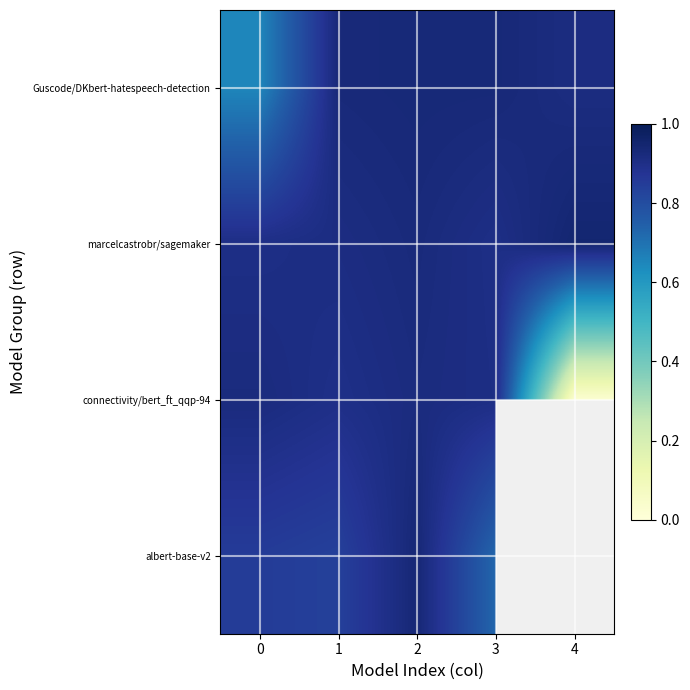

Which series has the largest total across all categories?

marcelcastrobr/sagemaker